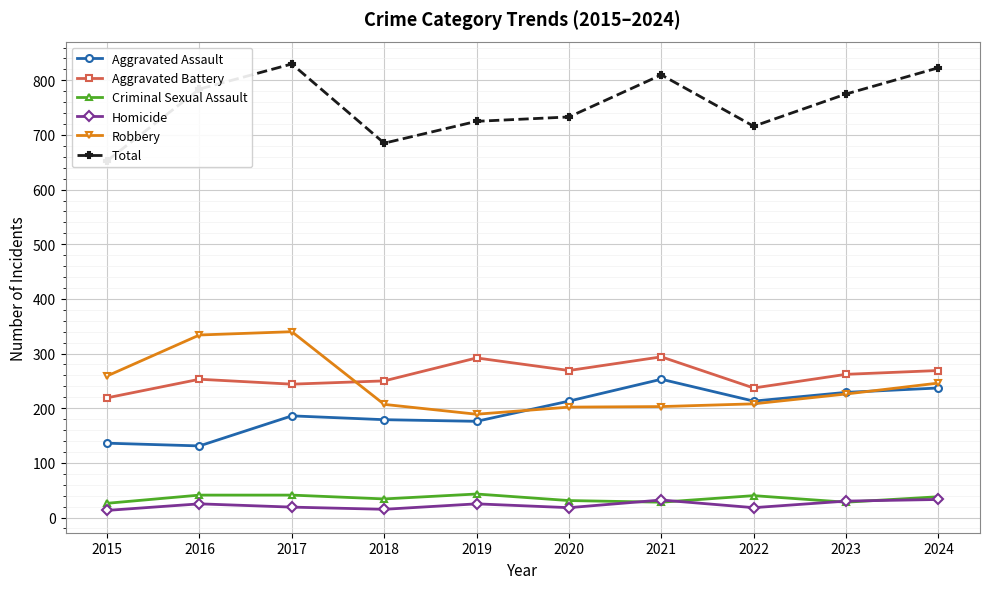

What is the total value across all series at 2021?

1620